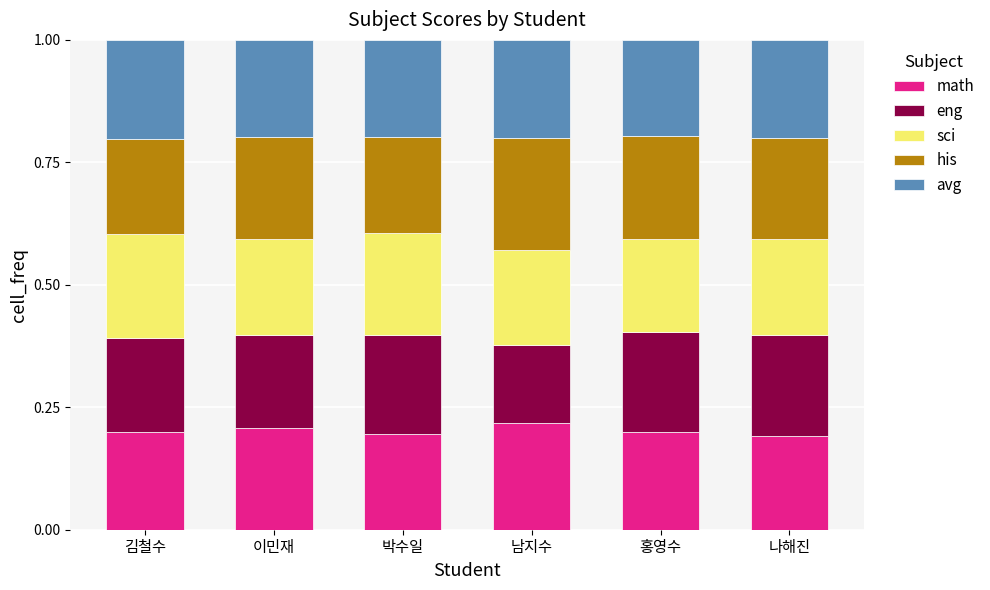

The value of math at 홍영수 is 0.1. True or false?

False